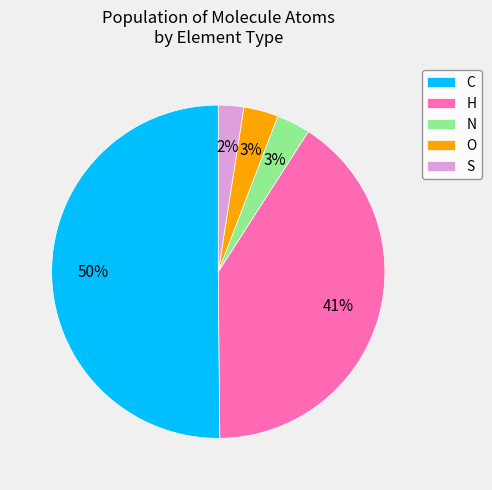

What is the majority slice?

C